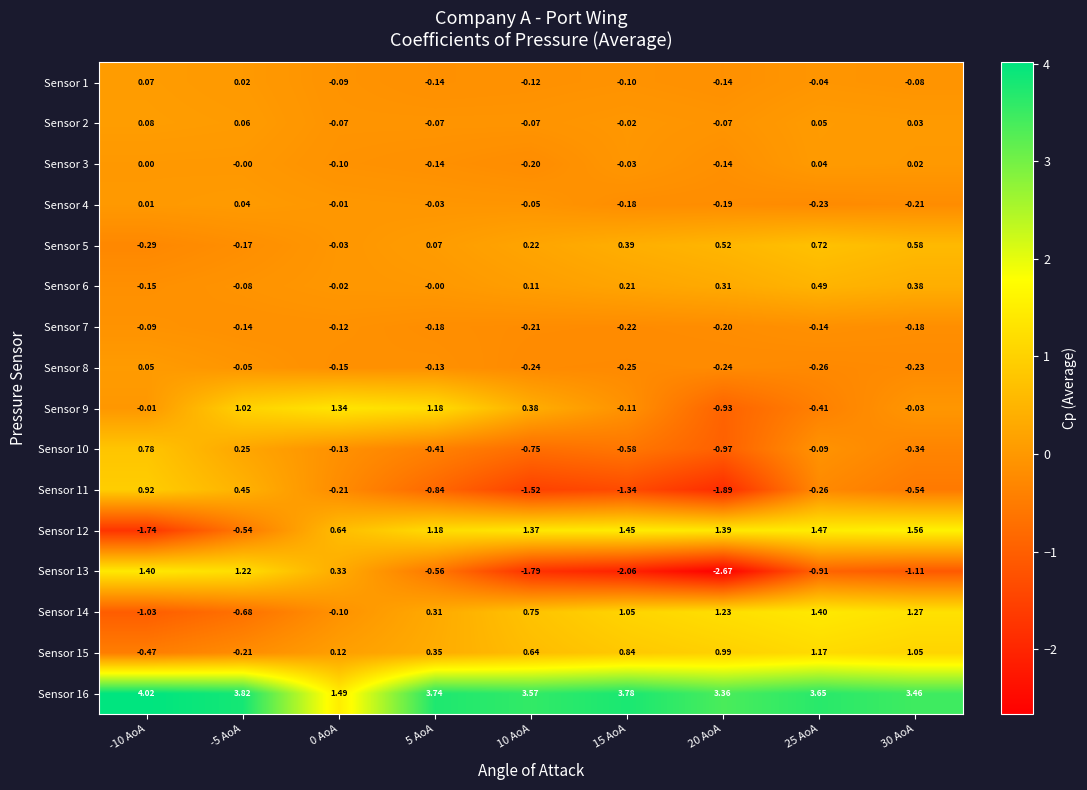

What is the difference between the highest and lowest values at 0 AoA?

1.7